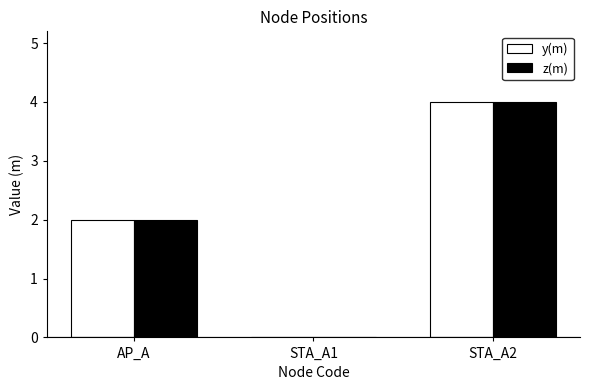

What are all the series names shown in the legend?

y(m), z(m)